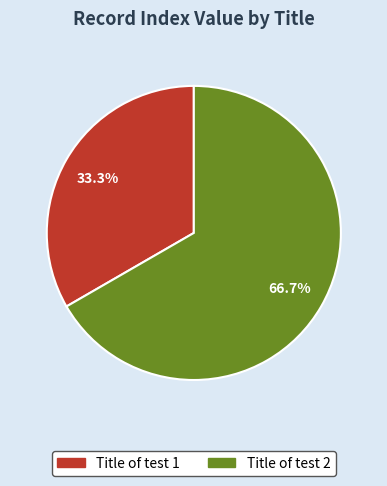

The Title of test 2 slice represents 99% of the pie. True or false?

False